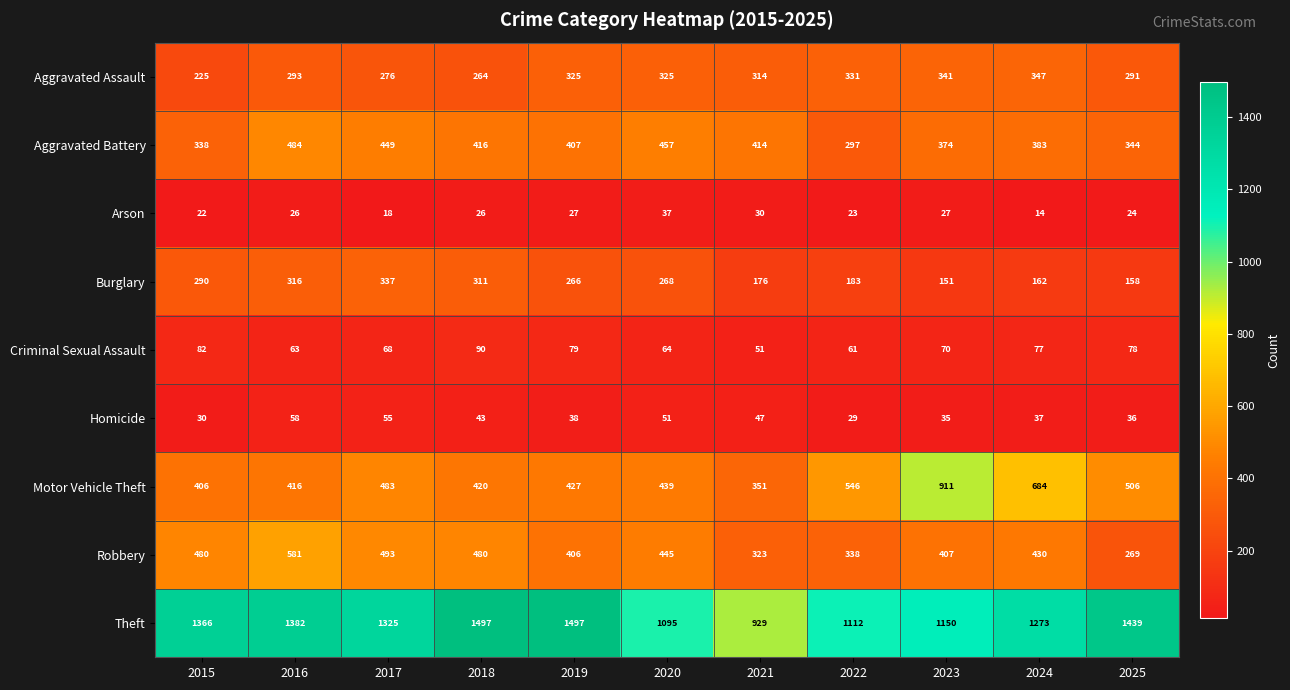

What is the smallest value displayed?

14